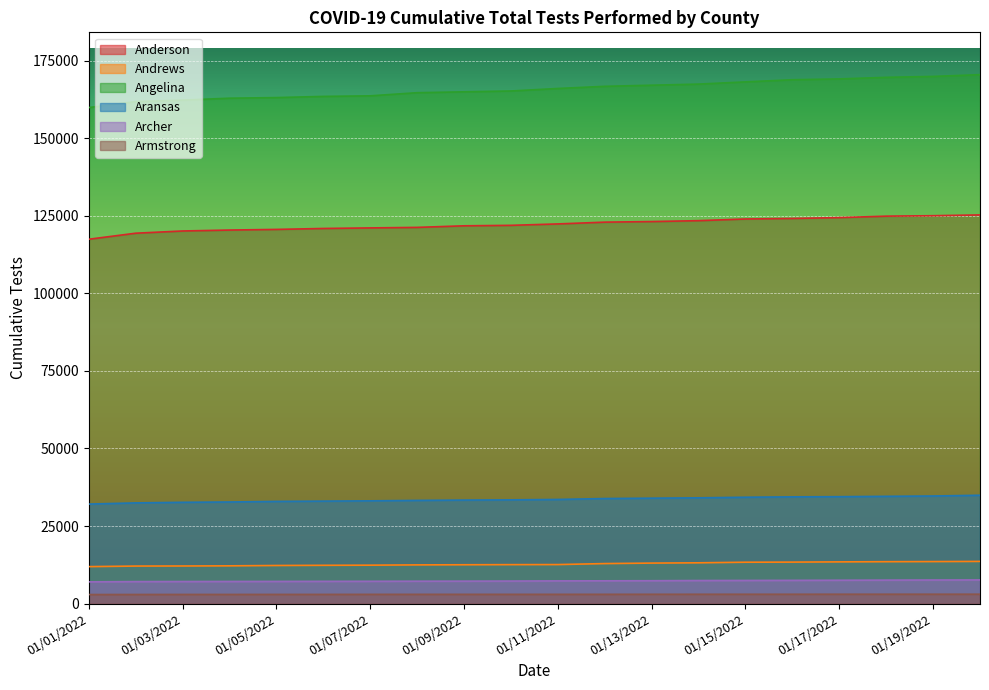

Does the chart display data point markers on the line(s)?

No